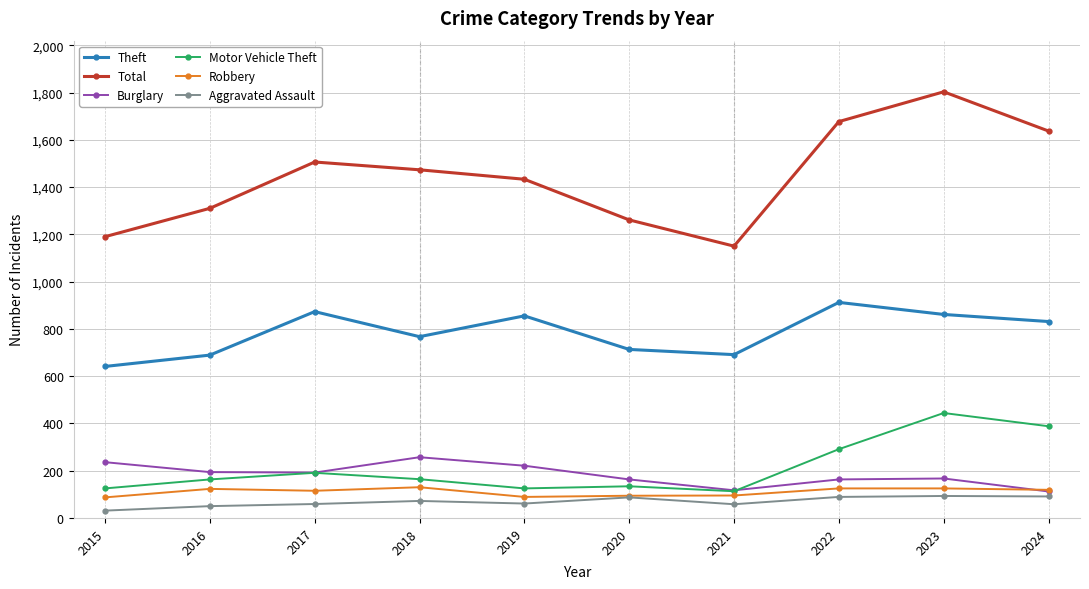

List the series in order of their peak value, lowest first.

Aggravated Assault, Robbery, Burglary, Motor Vehicle Theft, Theft, Total